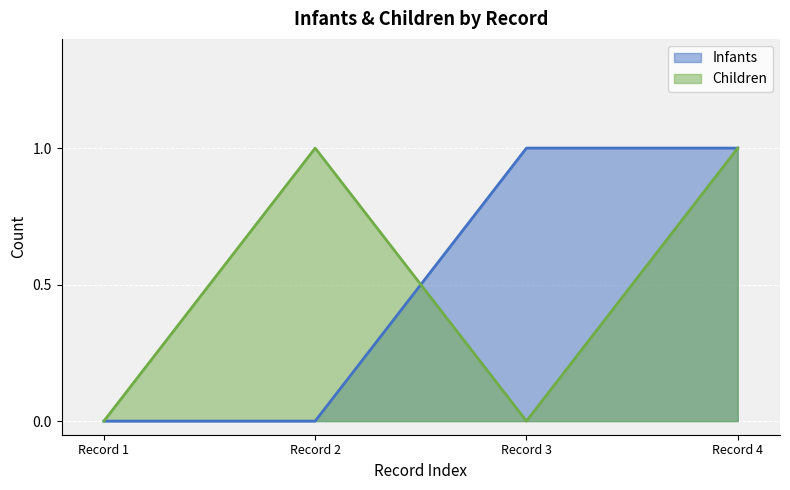

Reading right to left, what are all the values shown in this chart?

Infants: 1	1	0	0
Children: 1	0	1	0